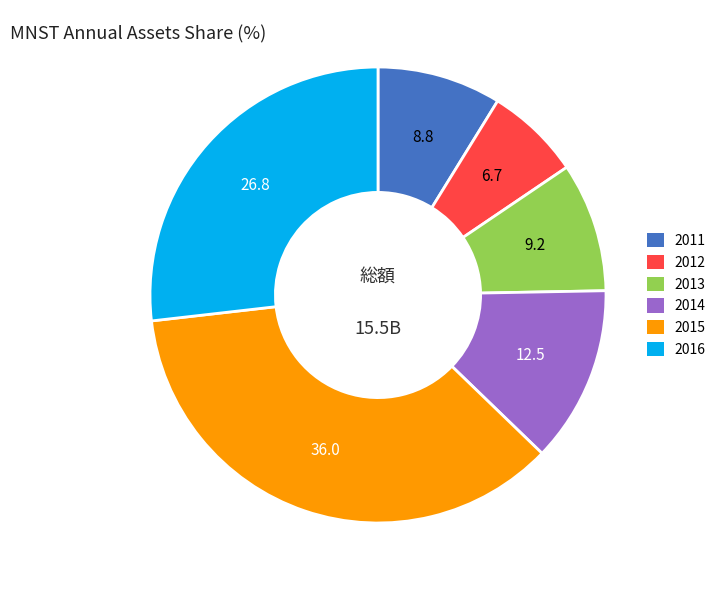

Which category has the smallest portion of the pie?

2012